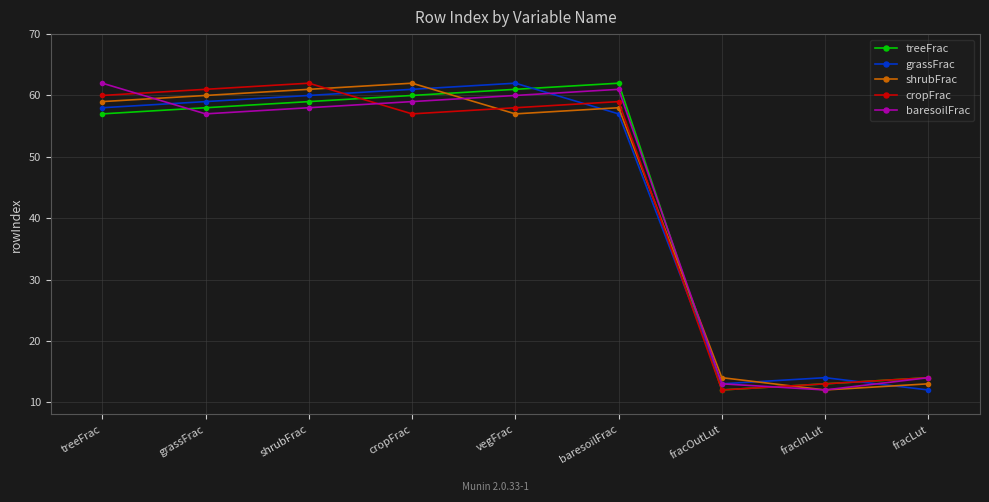

Between baresoilFrac and fracLut, which series saw the biggest shift?

treeFrac